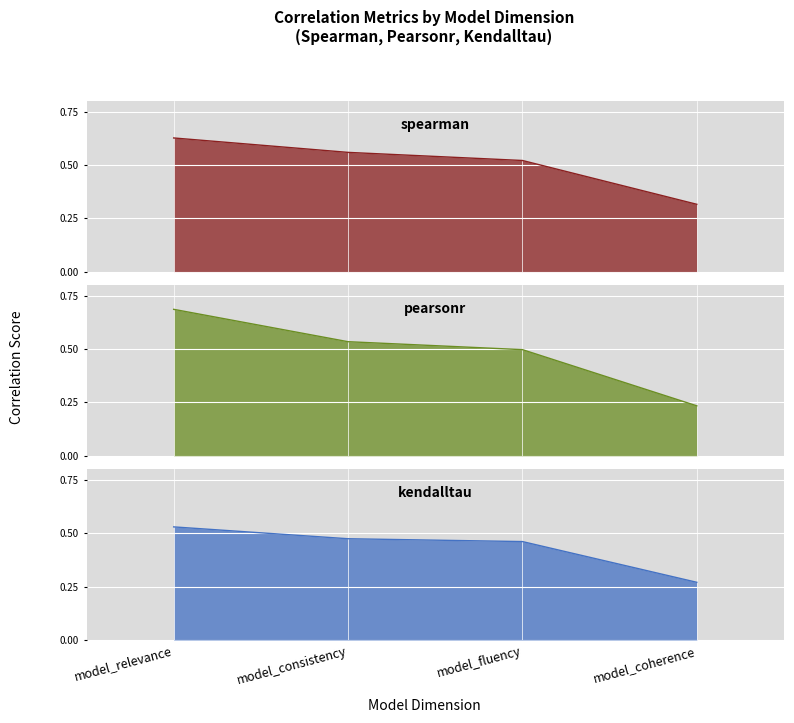

How many distinct data groups are displayed?

3